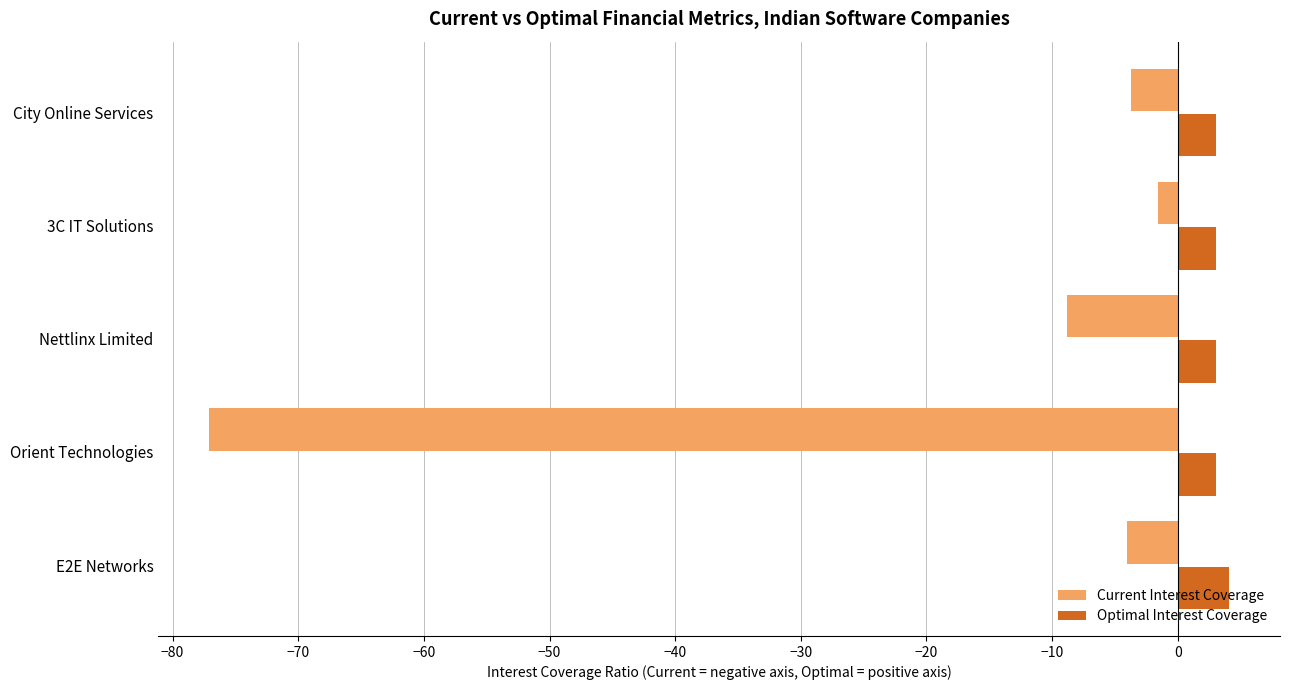

At 3C IT Solutions, list the series in order from largest to smallest.

Optimal Interest Coverage, Current Interest Coverage